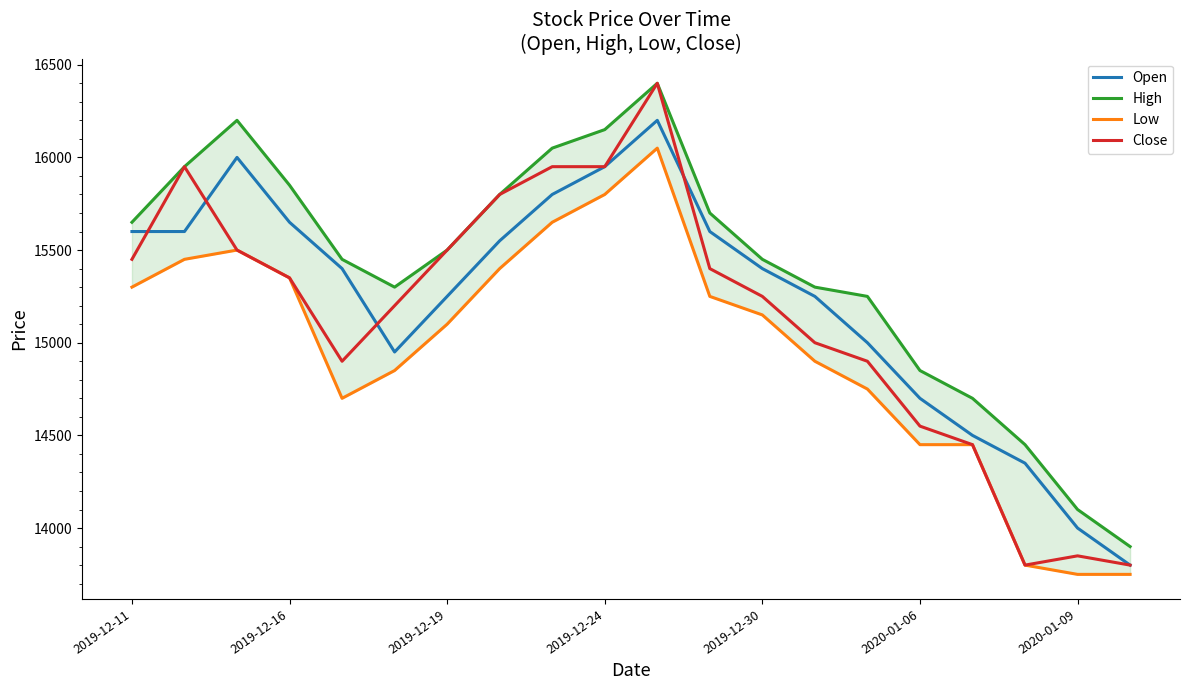

What is the lowest value of the Close series?

13800